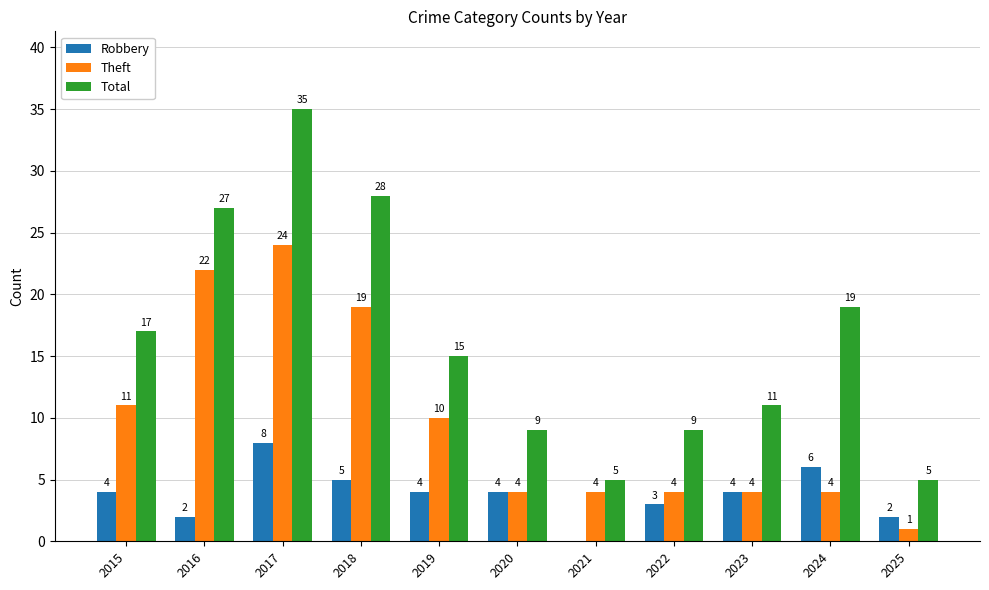

What are all the series names shown in the legend?

Robbery, Theft, Total